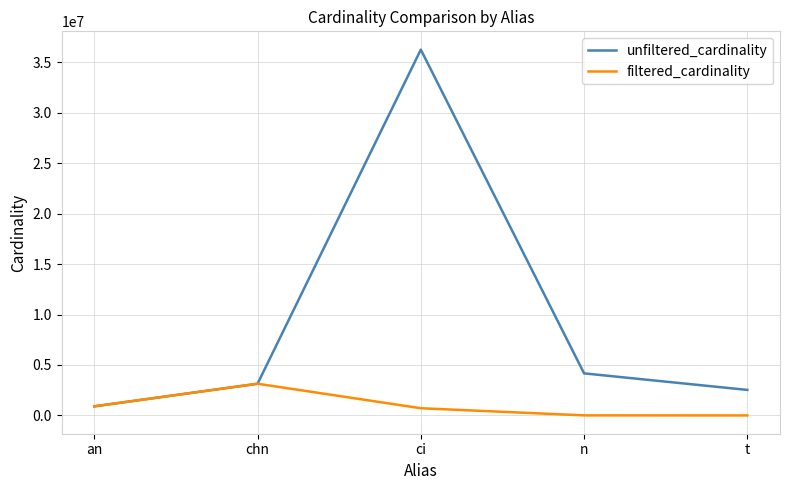

The unfiltered_cardinality series shows 4167491 at n. True or false?

True